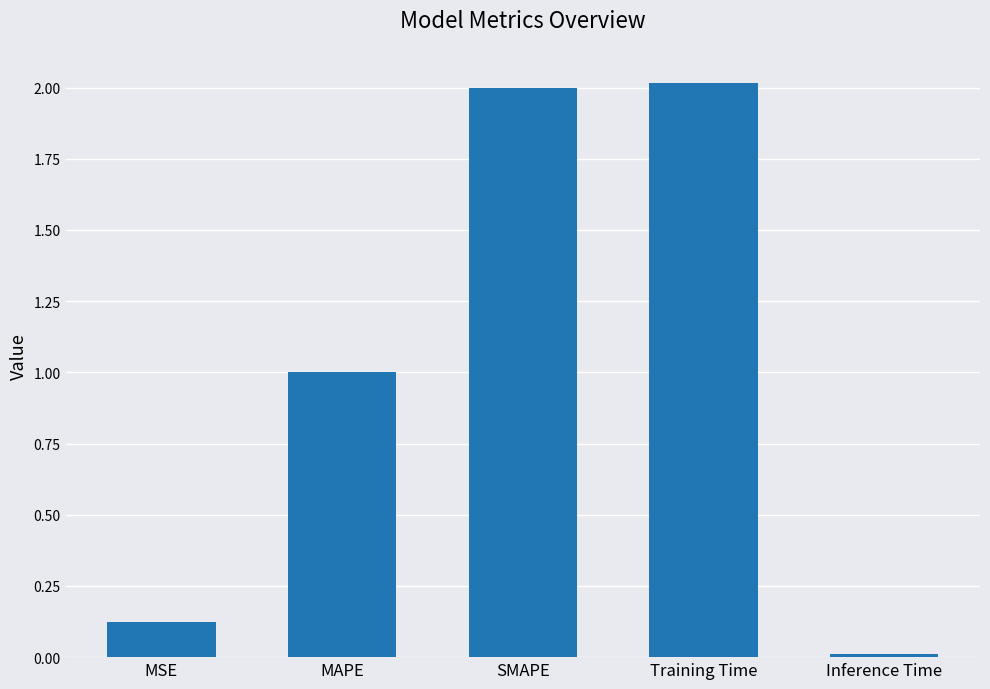

How many data points does each series have?

5